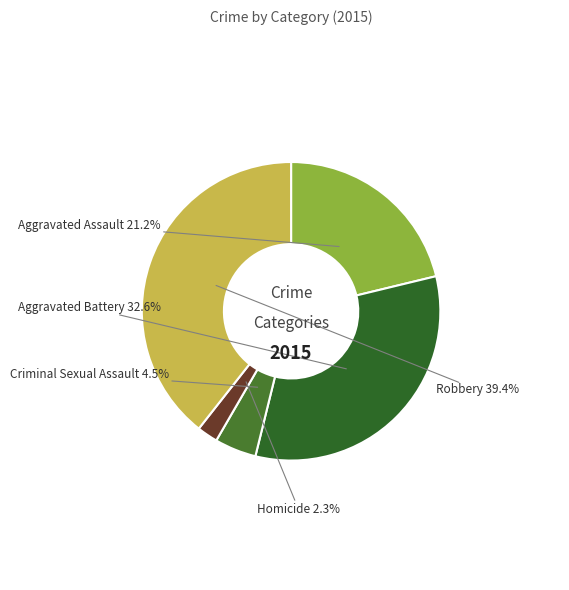

Rank the categories by value from highest to lowest.

Robbery, Aggravated Battery, Aggravated Assault, Criminal Sexual Assault, Homicide